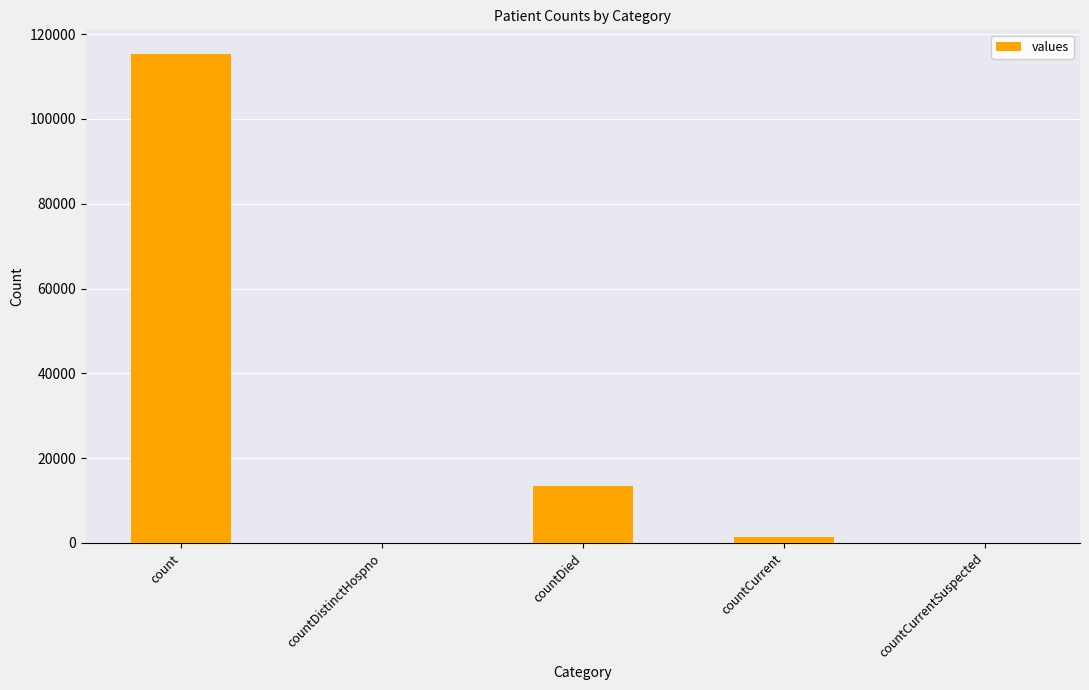

Reading right to left, list all the values displayed in this chart.

0	1383	13343	0	115379